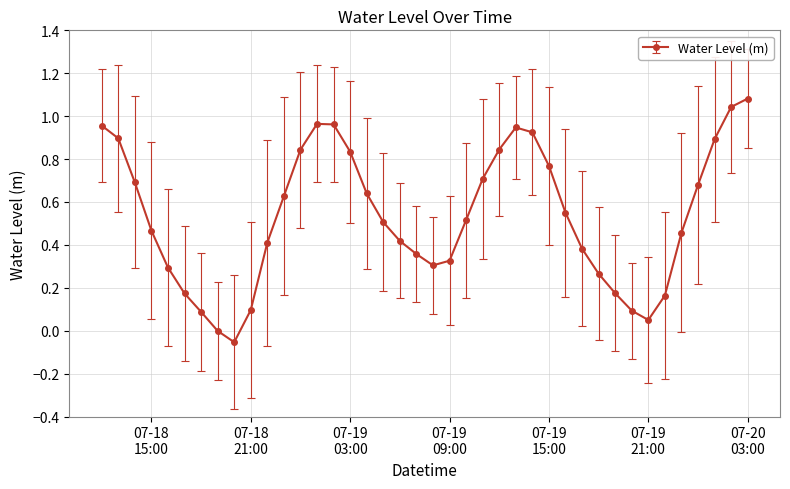

How many categories are shown in the chart?

40